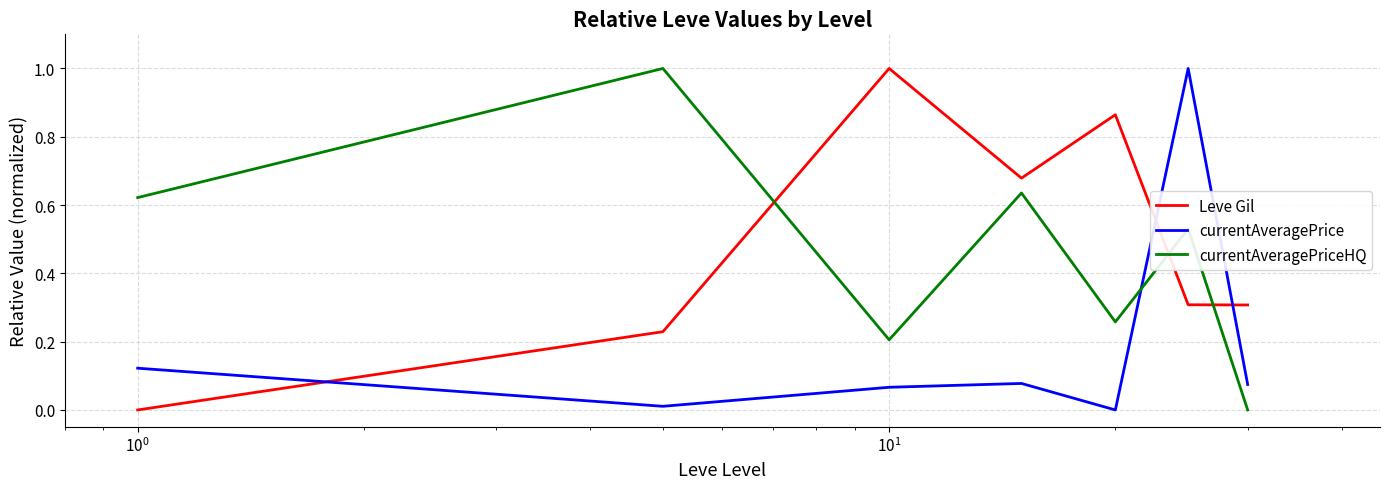

What is the maximum value for Leve Gil?

1.0